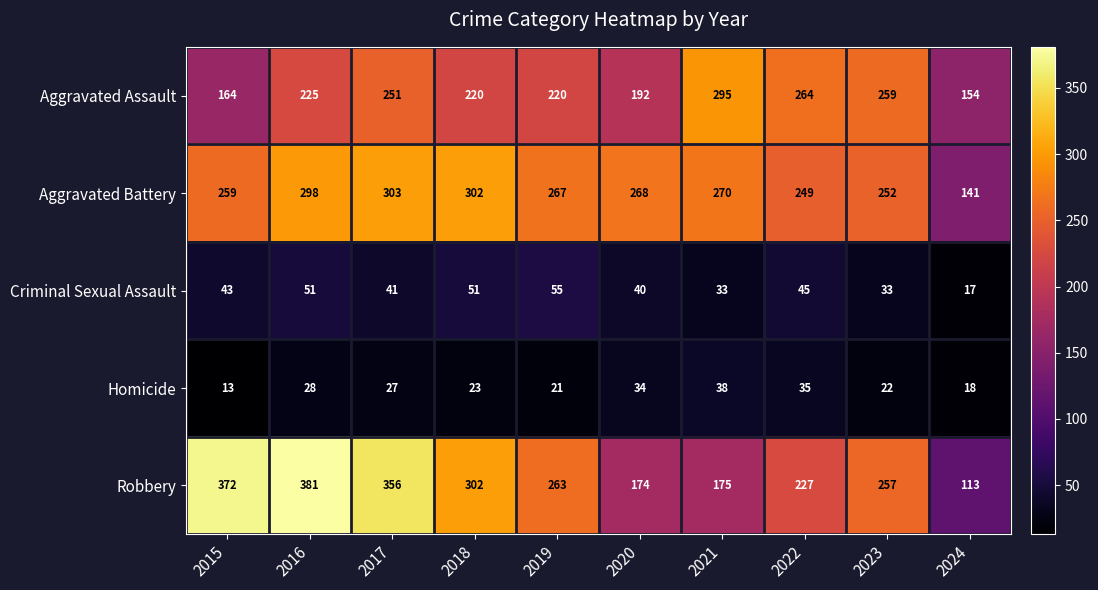

Which series has the largest total across all categories?

Robbery